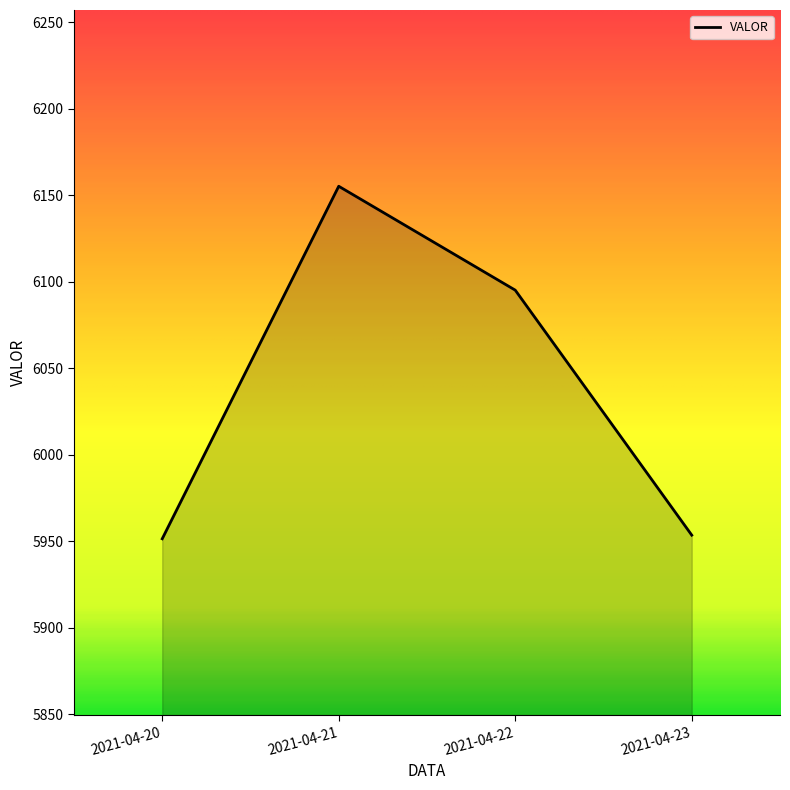

The chart shows a value of 2286.6 at 2021-04-22. True or false?

False